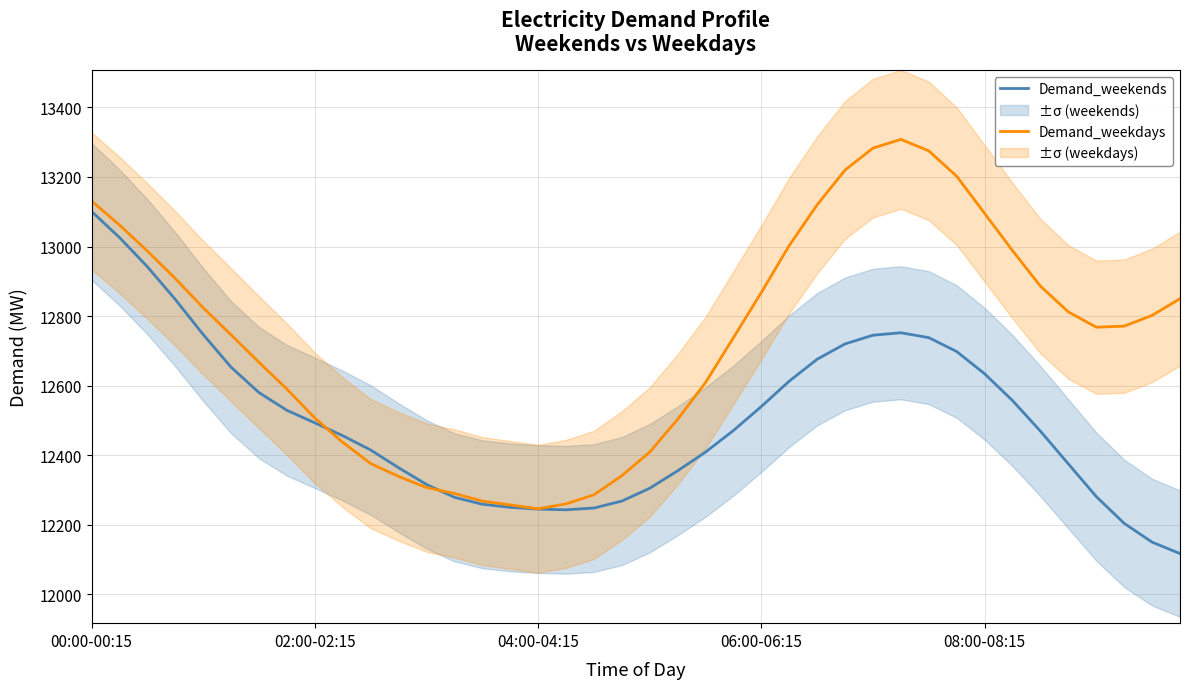

Which category has the highest value in the Demand_weekends series?

00:00-00:15